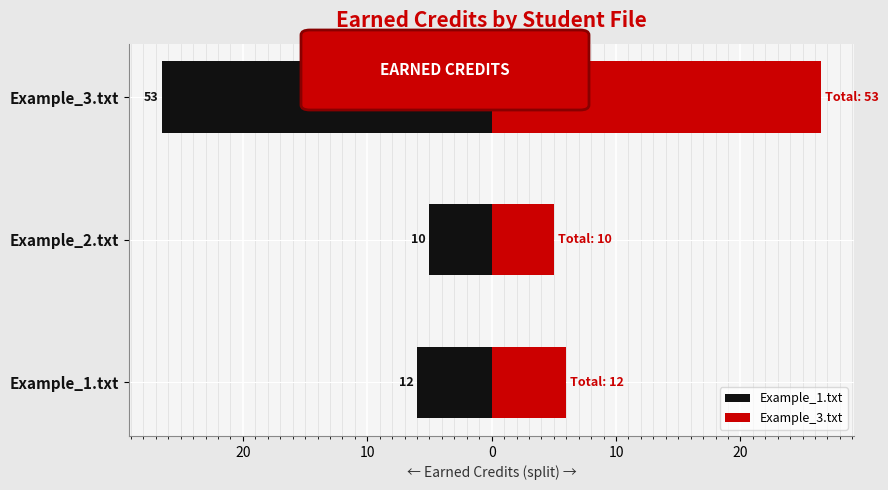

What are all the series names shown in the legend?

Example_1.txt, Example_3.txt